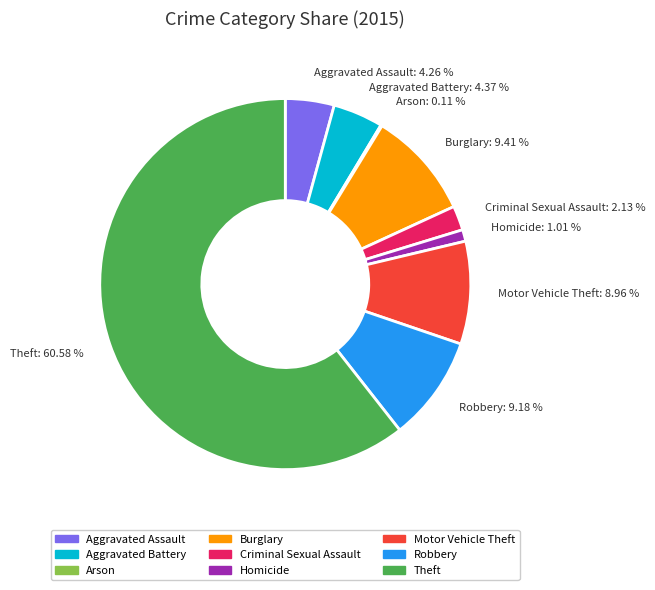

Is it true that Robbery is 1% of the pie?

False